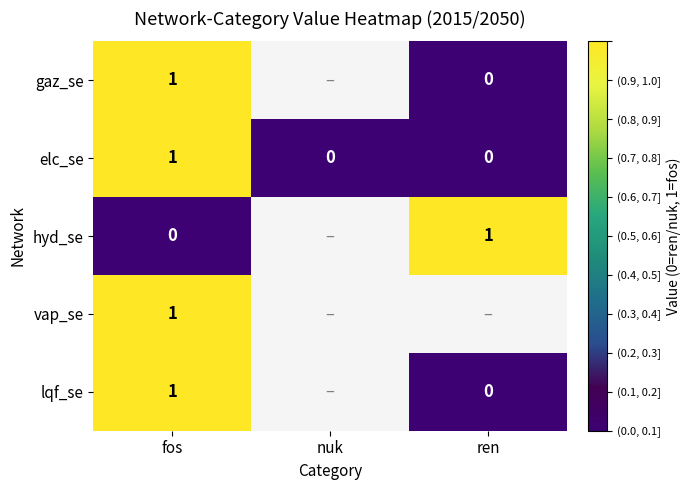

At which label does elc_se reach its peak?

fos